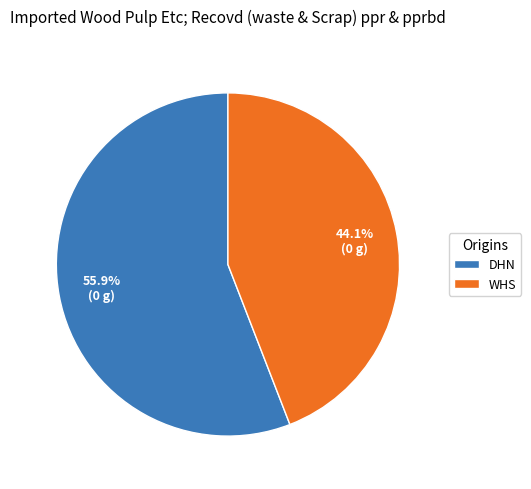

Which category accounts for the majority?

DHN